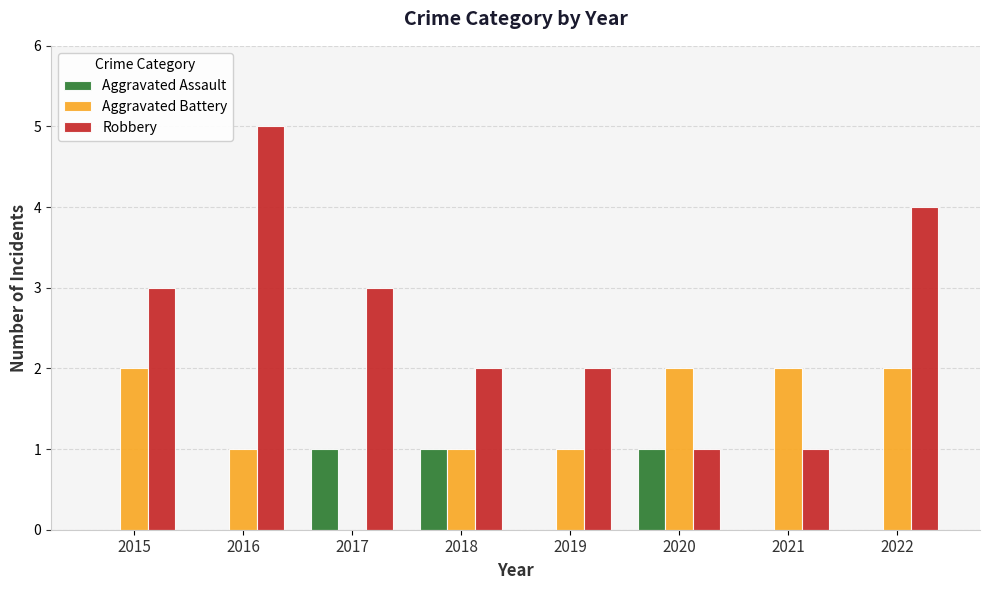

What is the difference between the Robbery values at 2022 and 2021?

3